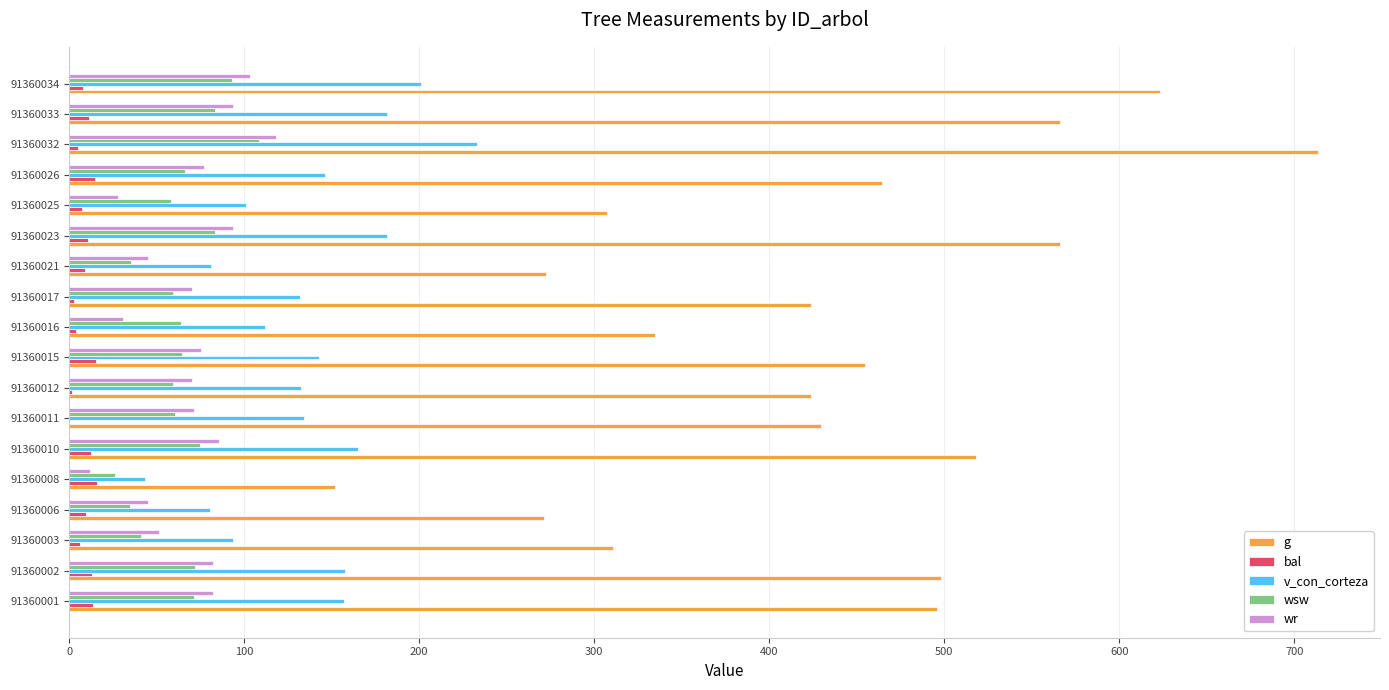

Which series has the largest total across all categories?

g